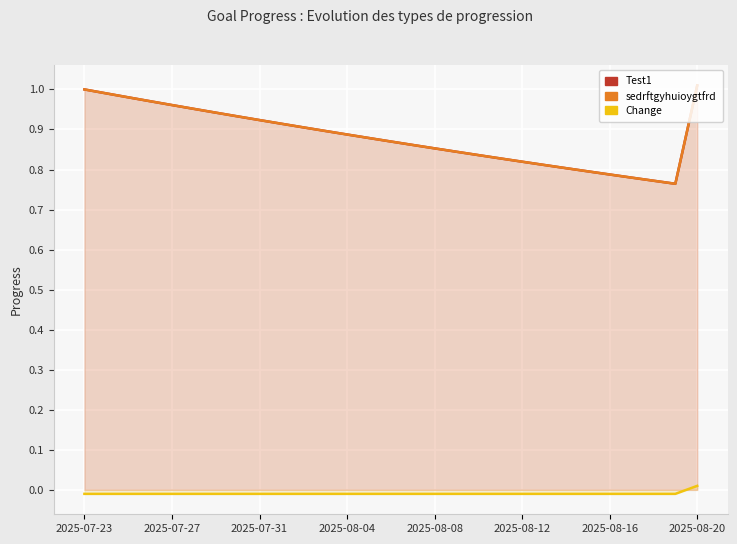

What is the greatest value displayed?

1.0